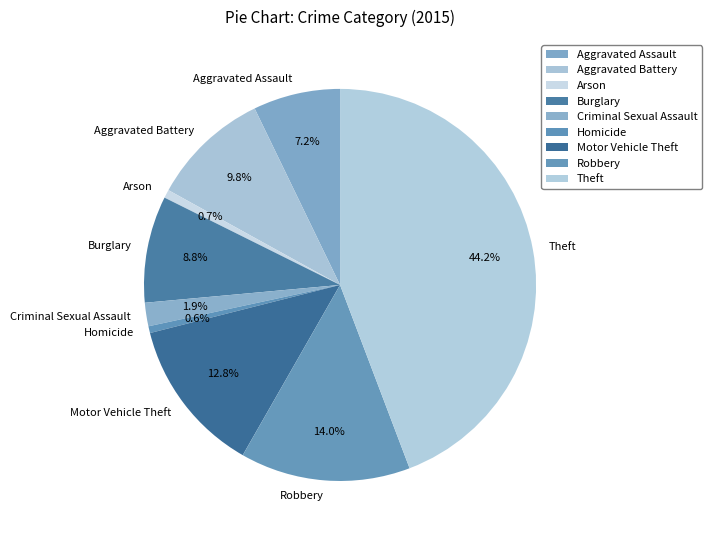

To the nearest percent, what is the difference between the Aggravated Battery and Theft slice percentages?

34%